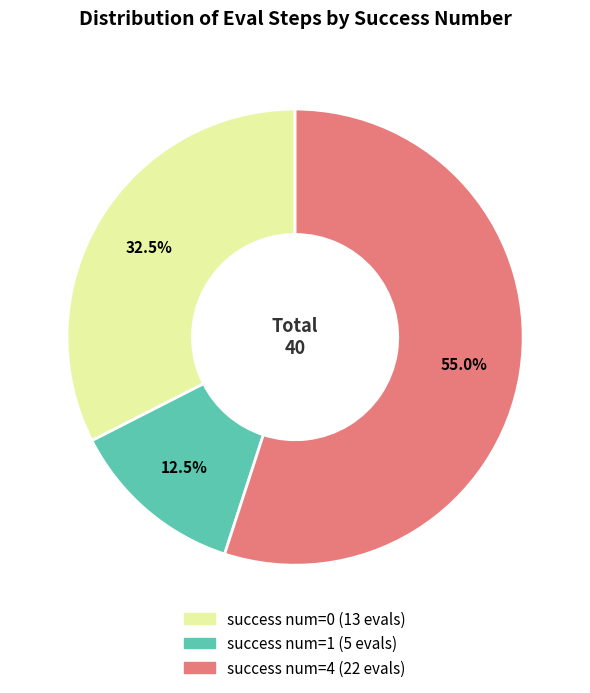

Is there a majority slice in this chart?

Yes